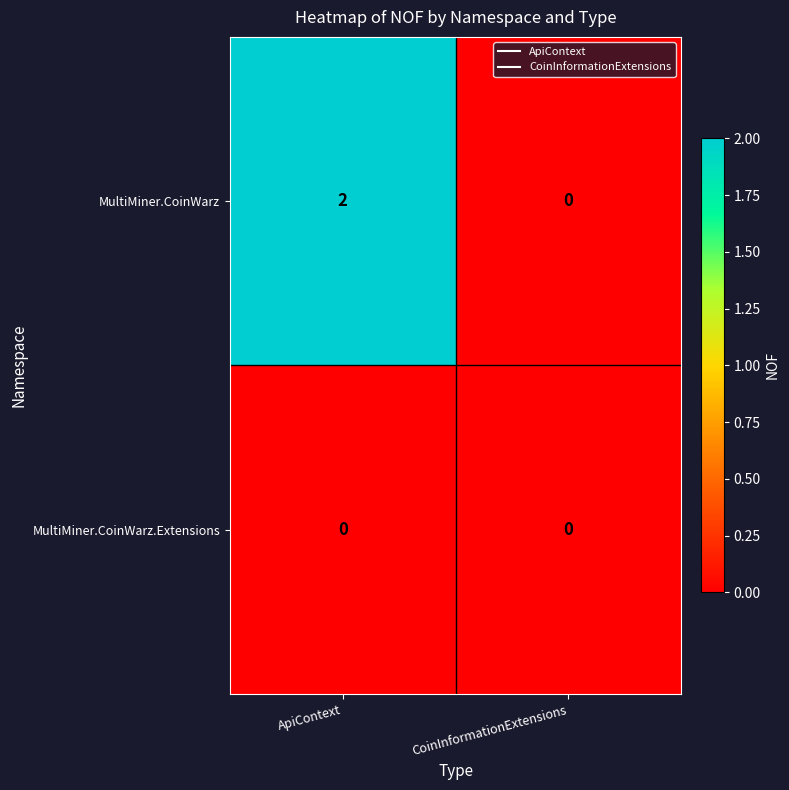

Count the number of data series in this chart.

2